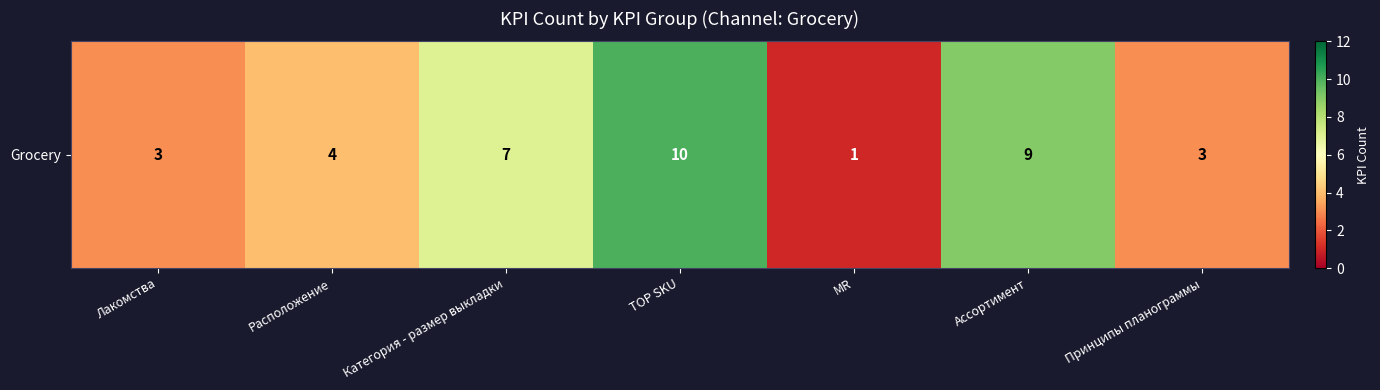

What is the difference between the second highest and second lowest values?

6